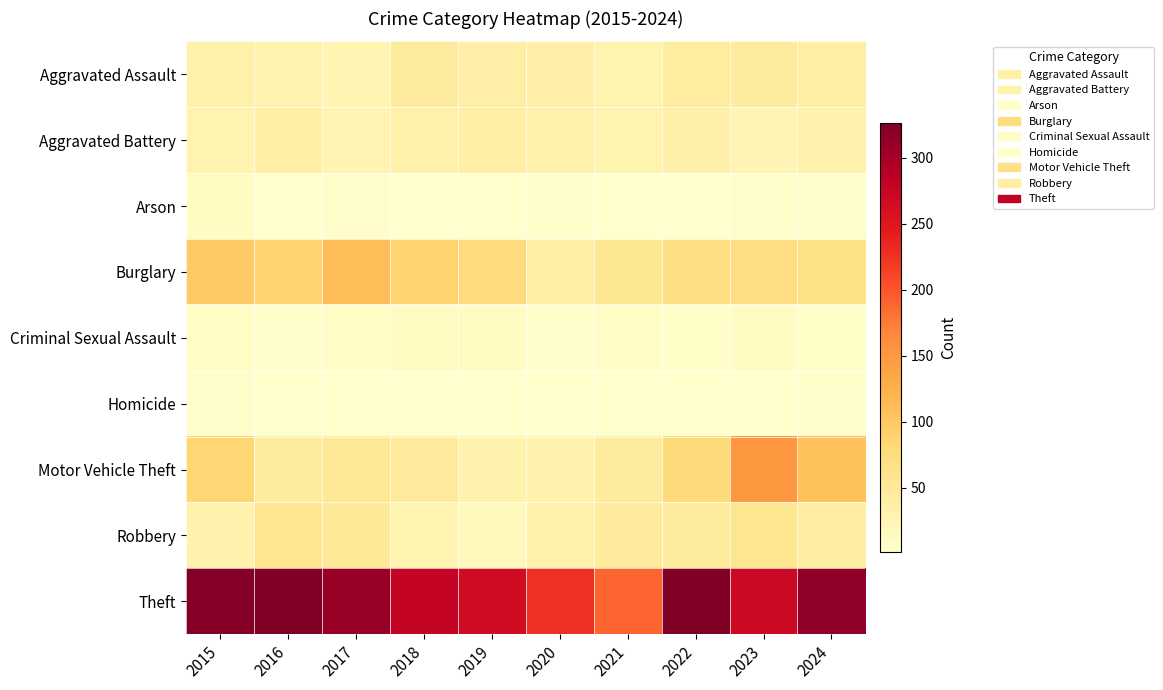

Which label corresponds to the largest value in the chart?

2016